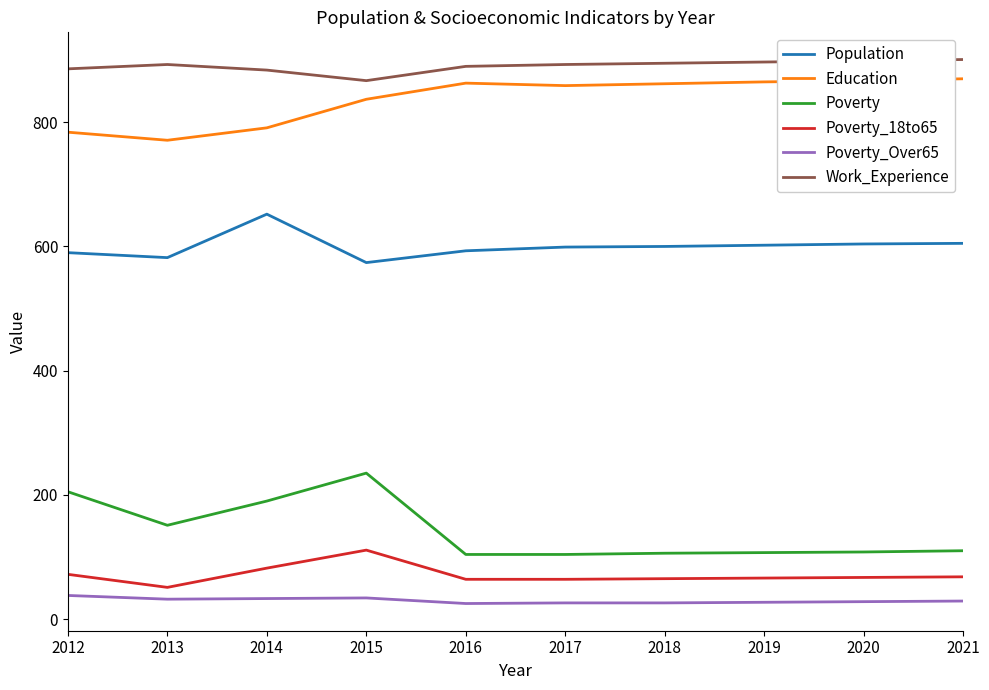

True or false: Poverty_18to65 and Education cross at least once.

False